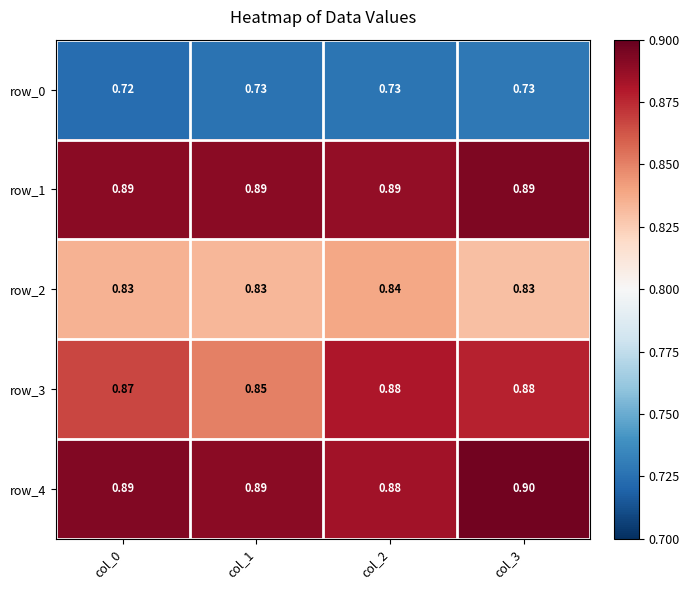

Is the value of row_1 at col_2 greater than the value of row_2 at col_0?

Yes